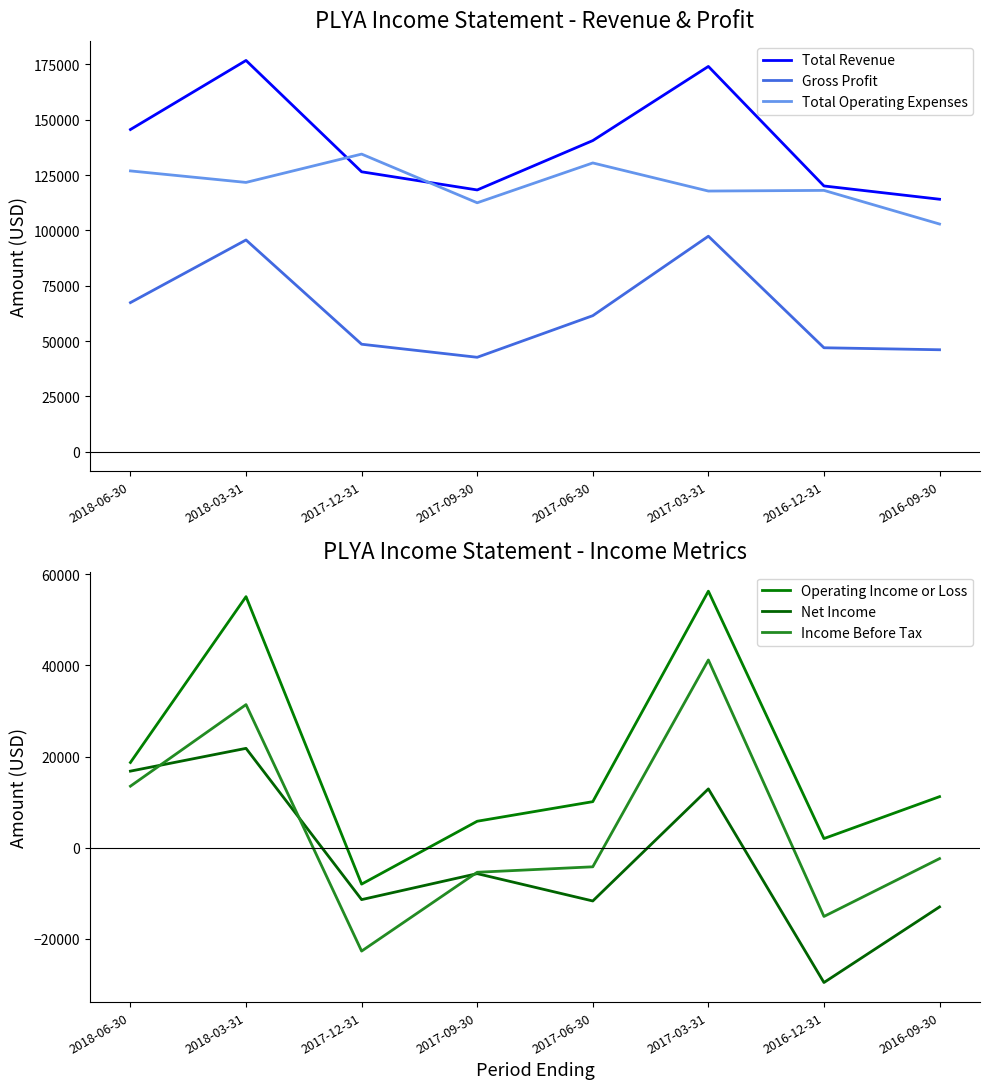

What is the sum of the Operating Income or Loss values at 2018-06-30 and 2017-03-31?

75000